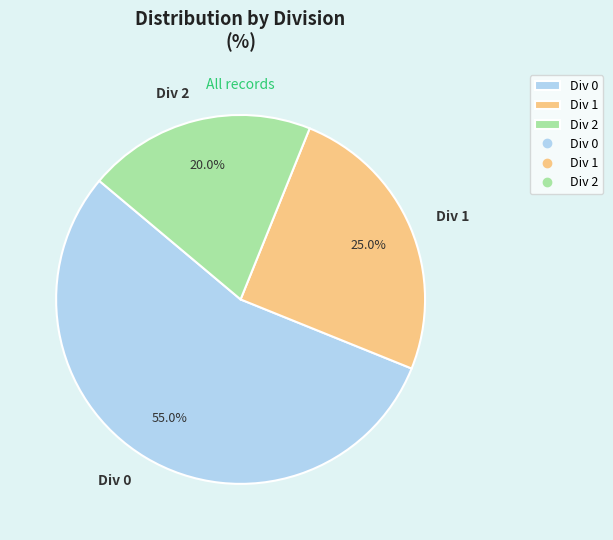

Combined, what portion of the pie is Div 0 and Div 2?

75.0%